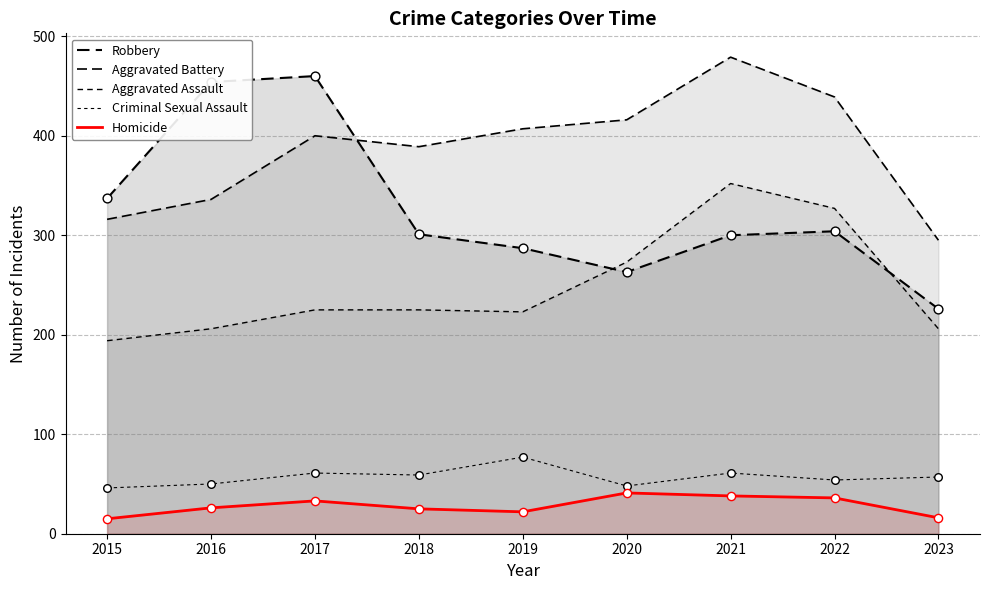

Which series reaches the minimum Y coordinate?

Homicide